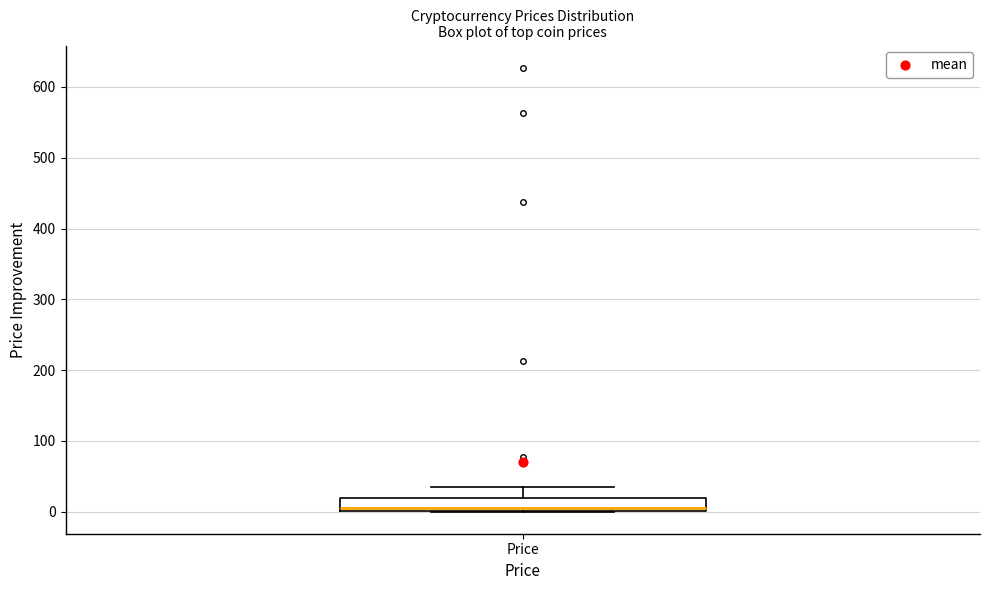

Read this box plot against the y-axis: the position of the median line, the range covered by the box, and the ends of both whiskers. The values are not printed on the chart, so give them approximately, as read against the axis.

median 10, box 0 to 20, whiskers 0 to 30